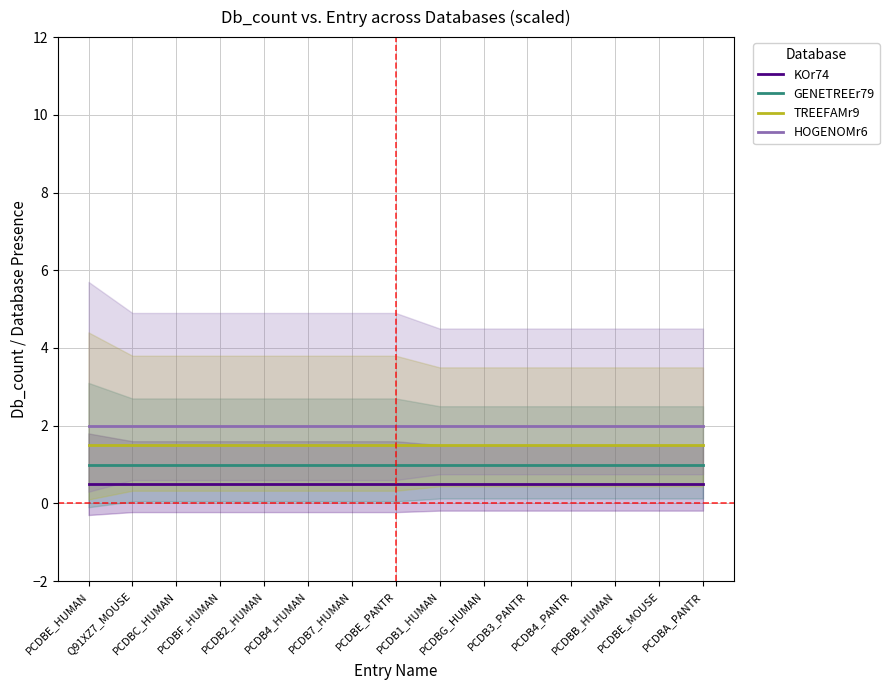

Is this an area chart (filled region under the line)?

No